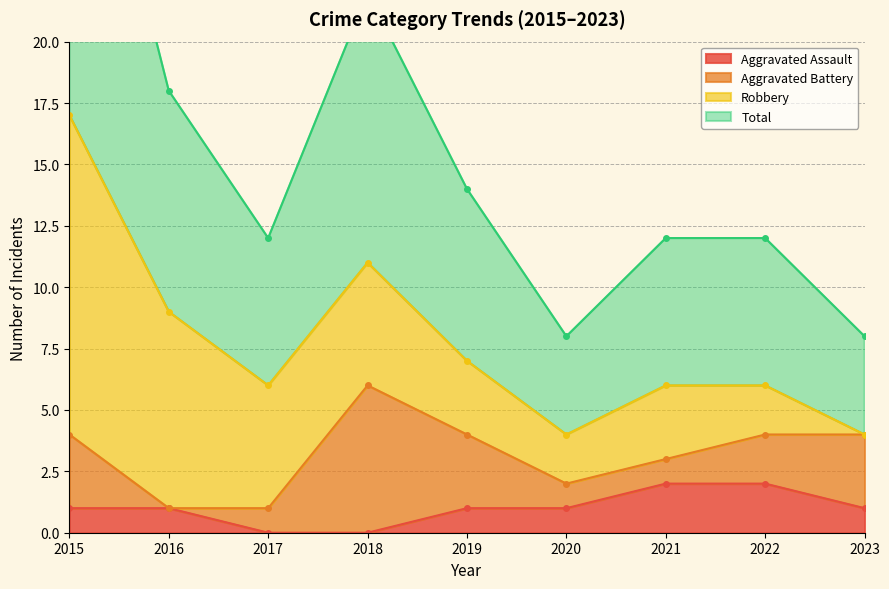

True or false: Aggravated Assault has a value of 2 at 2016.

False